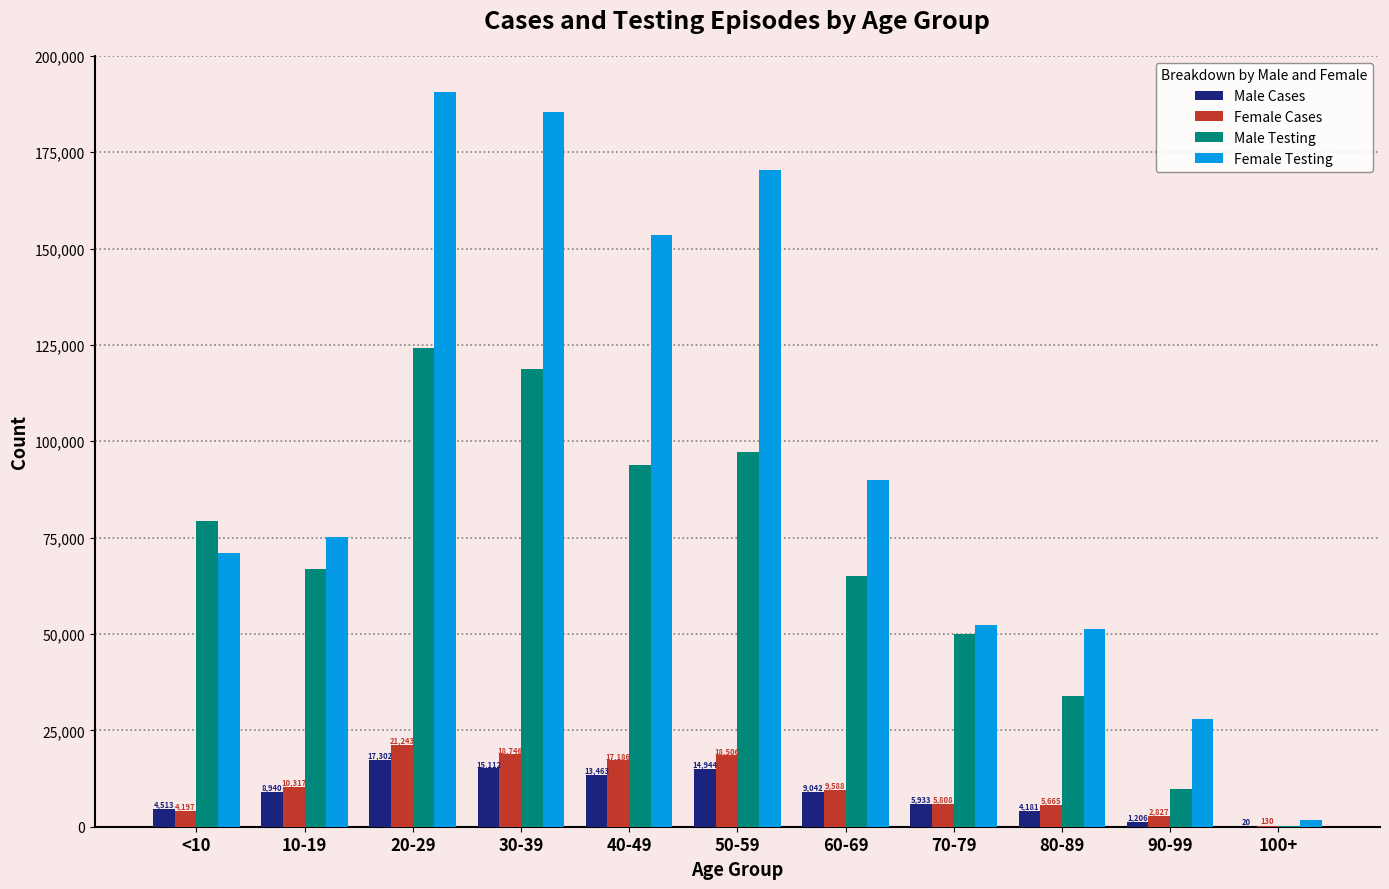

What is the difference between the Female Testing values at 30-39 and 100+?

183706